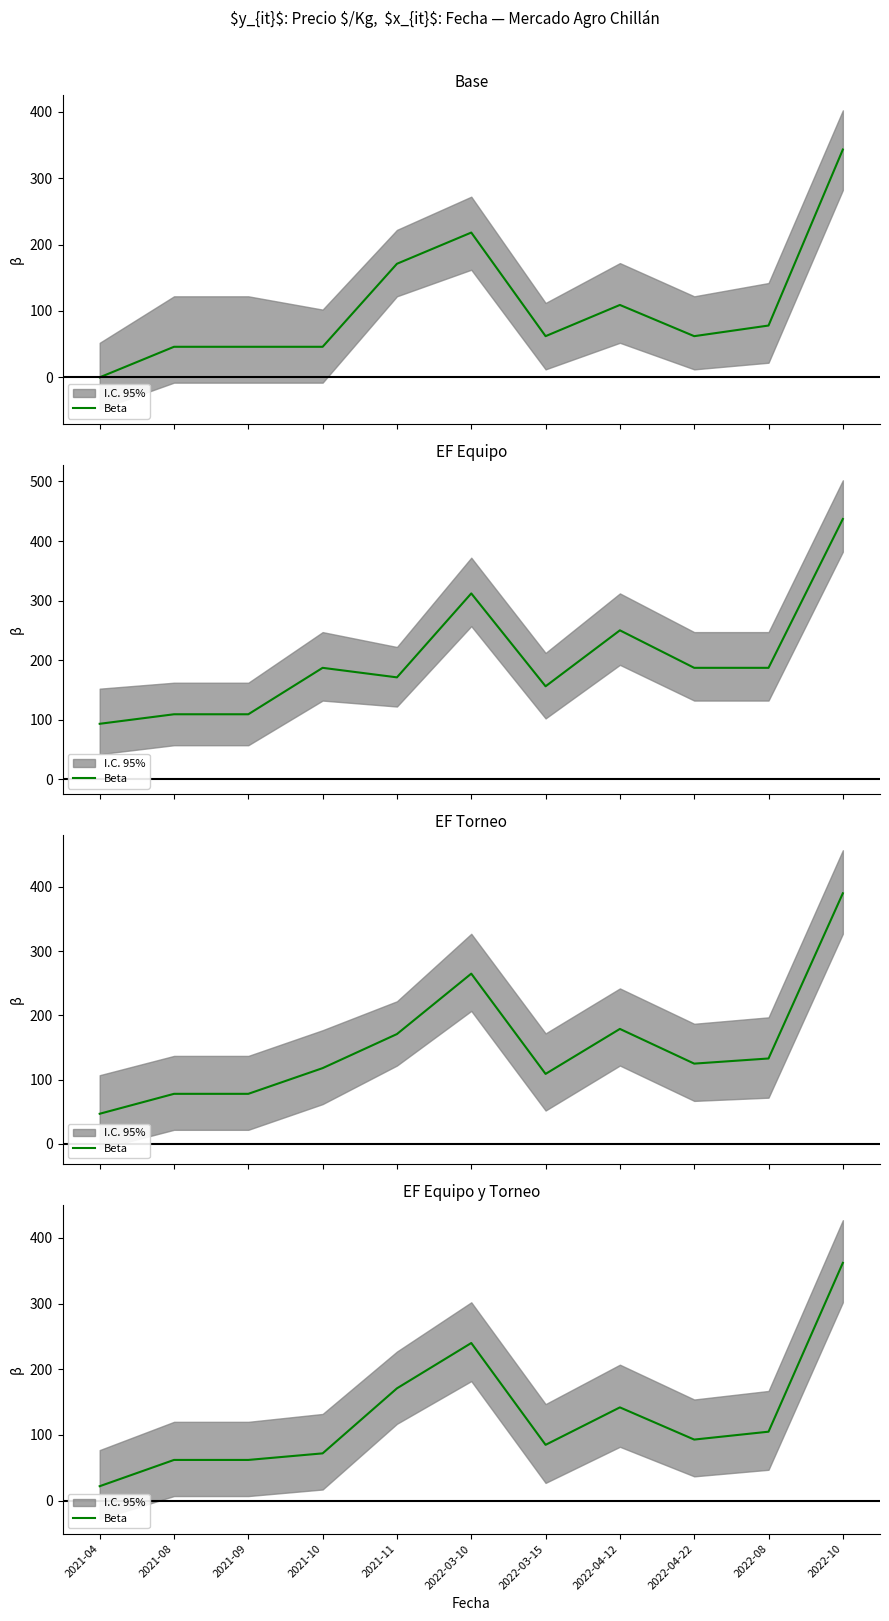

How many data points are less than 93?

5